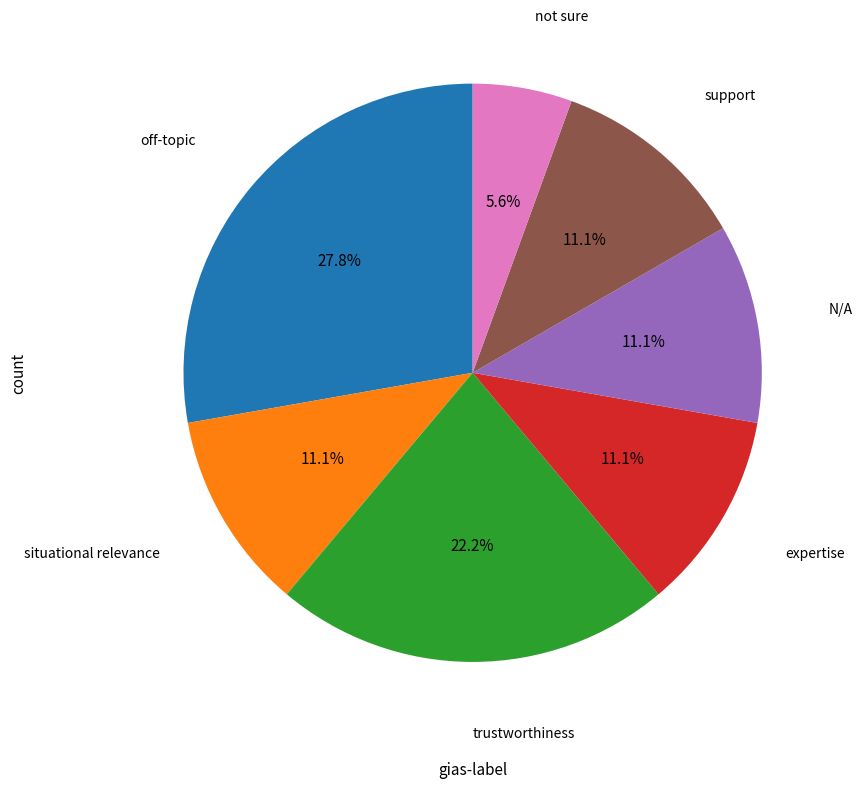

Does any single category account for the majority?

No